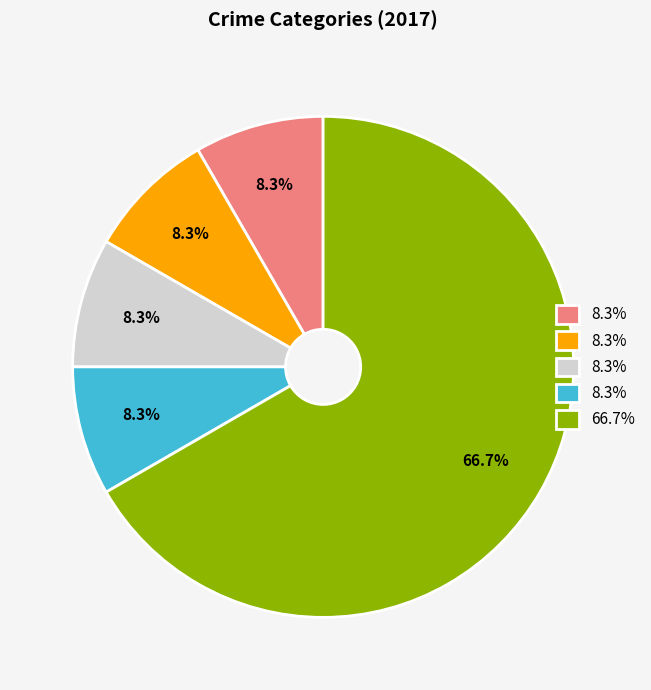

Is there a majority slice in this chart?

Yes